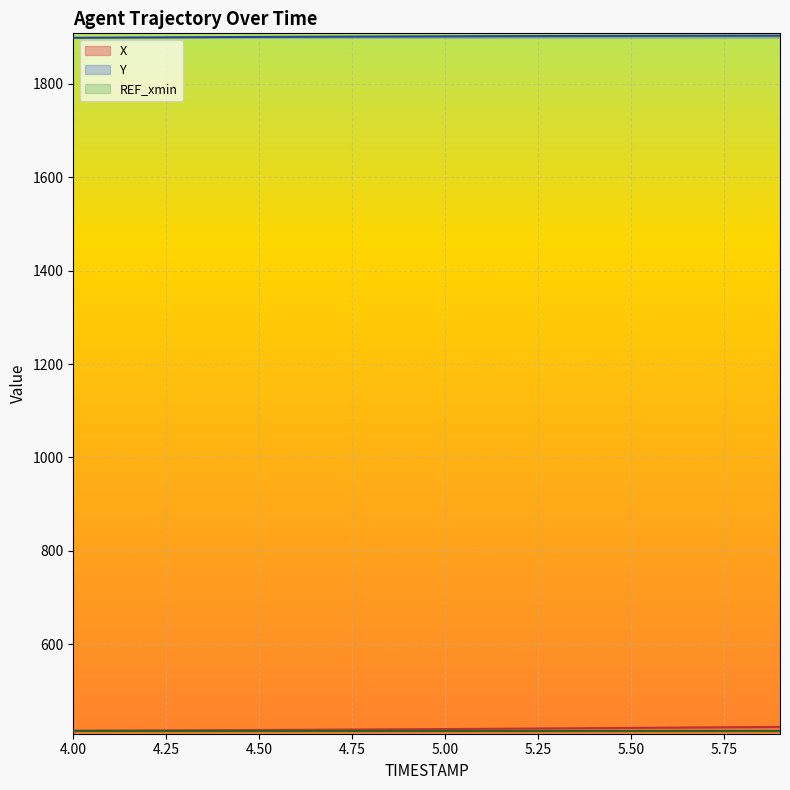

The value of Y at 4.00 is 683.2. True or false?

False